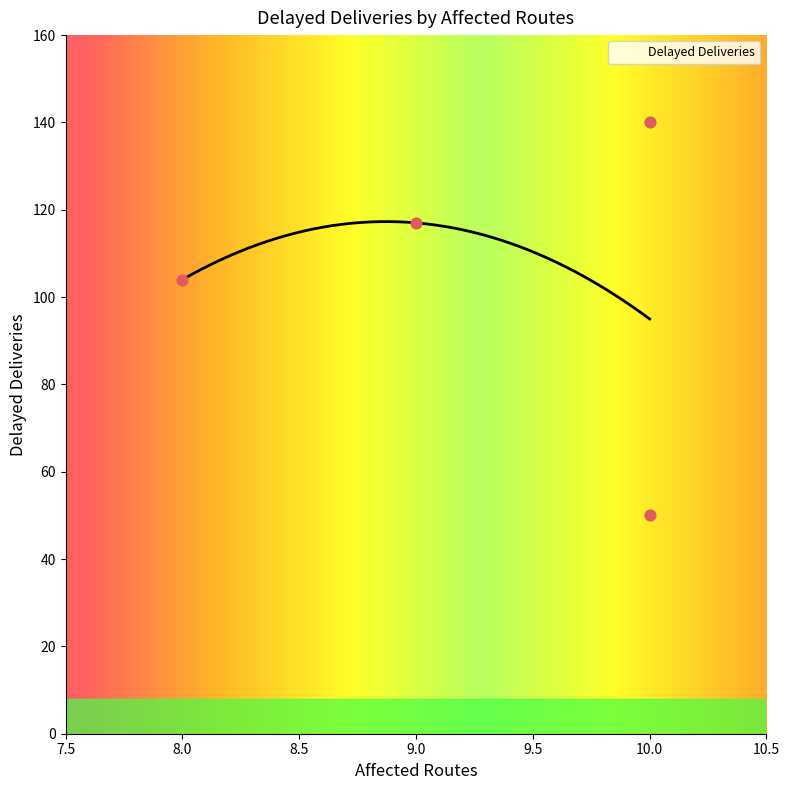

Approximately how many times larger is the value at 9 compared to 10?

2.3